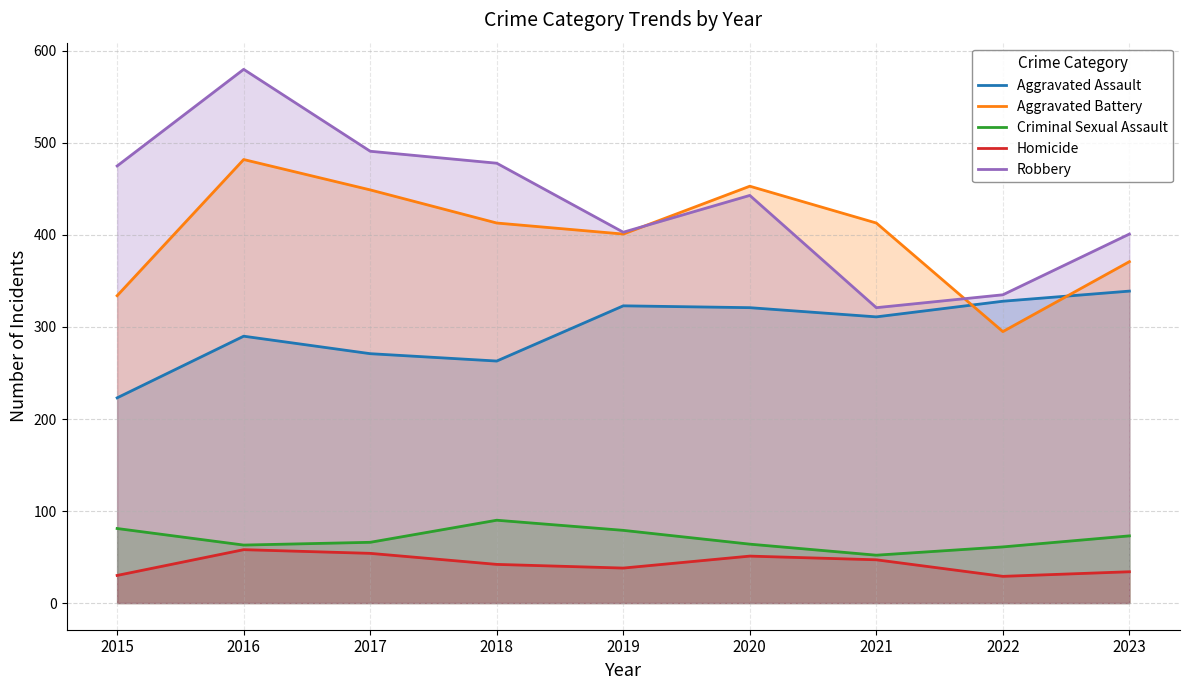

What is the sum of all Robbery values?

3927